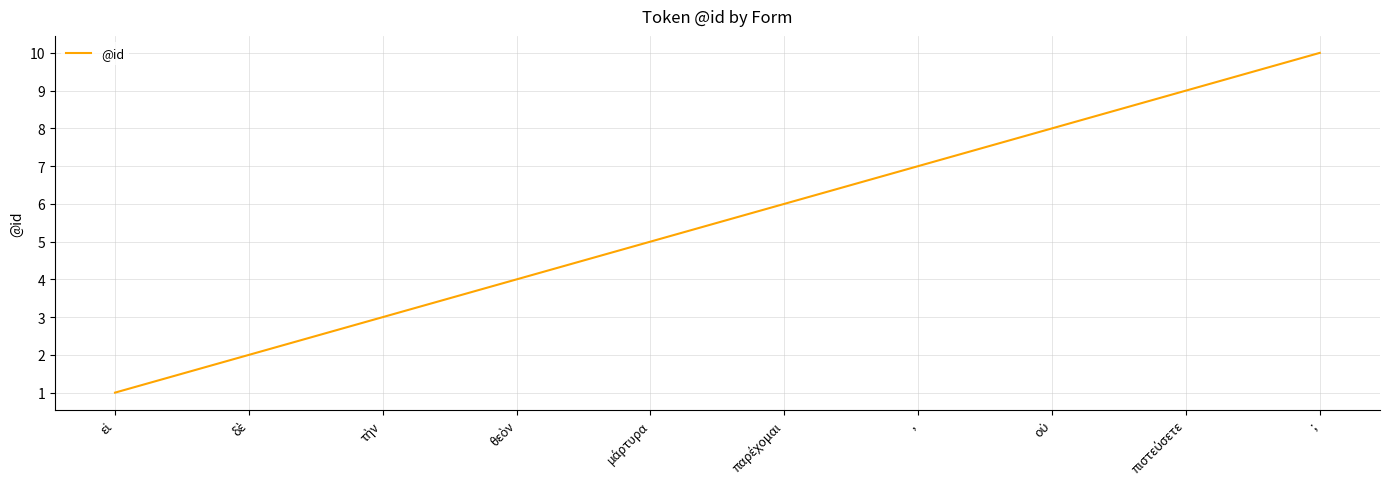

True or false: there are more than 1 points higher than both neighbors.

False